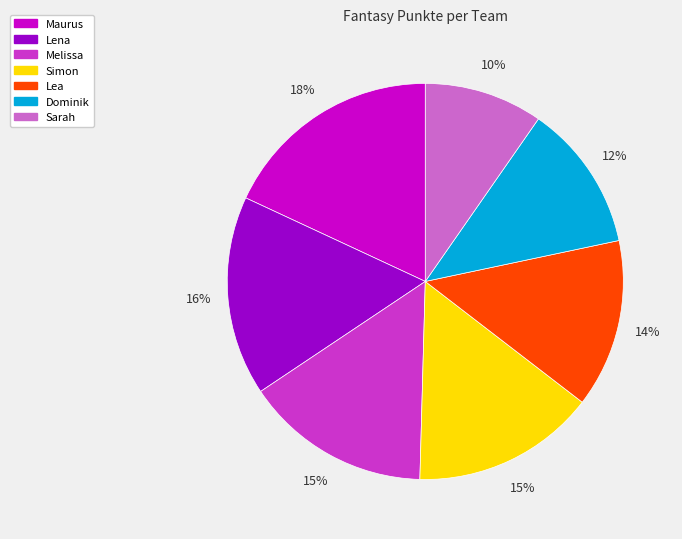

Which slice is the largest?

Maurus